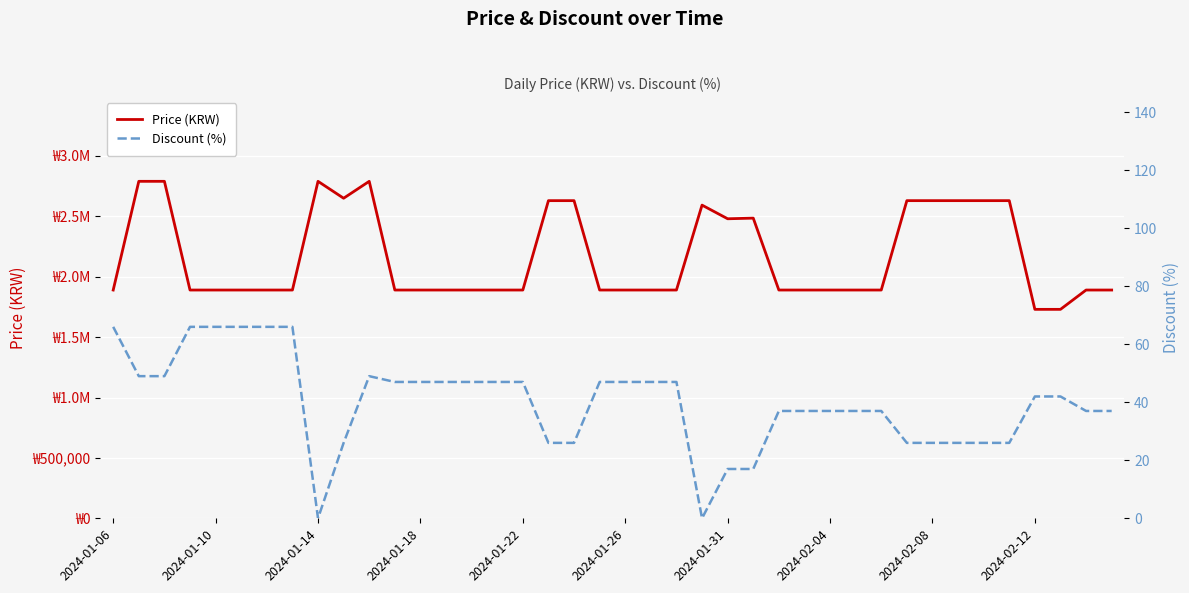

Where does the Discount (%) series first go above 42?

2024-01-06